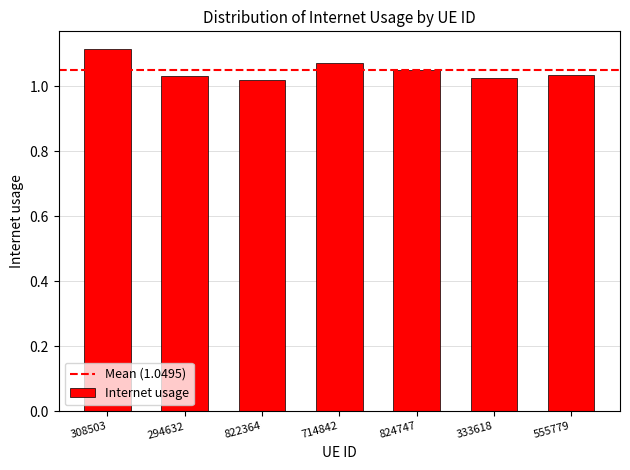

True or false: the data shows 0.6 at 333618.

False